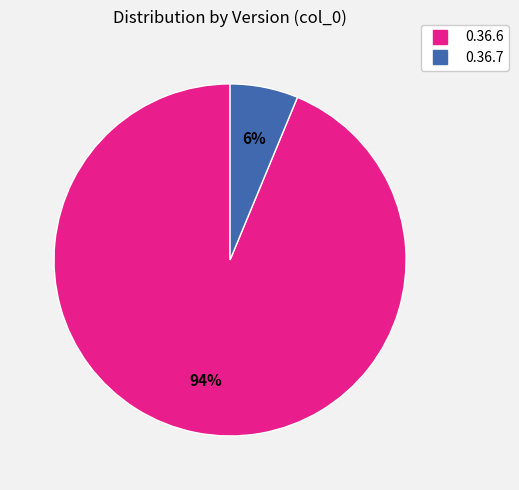

Is the sum of 0.36.6 and 0.36.7 greater than half?

Yes